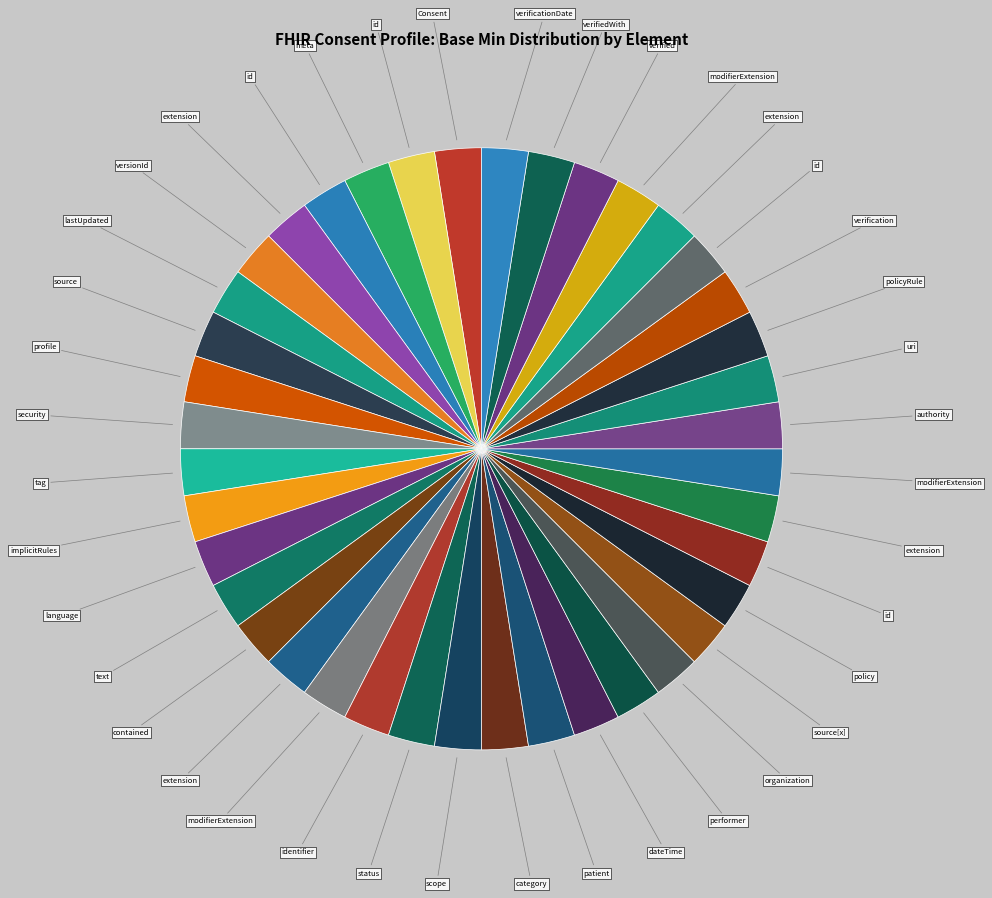

How many segments does this pie chart have?

40